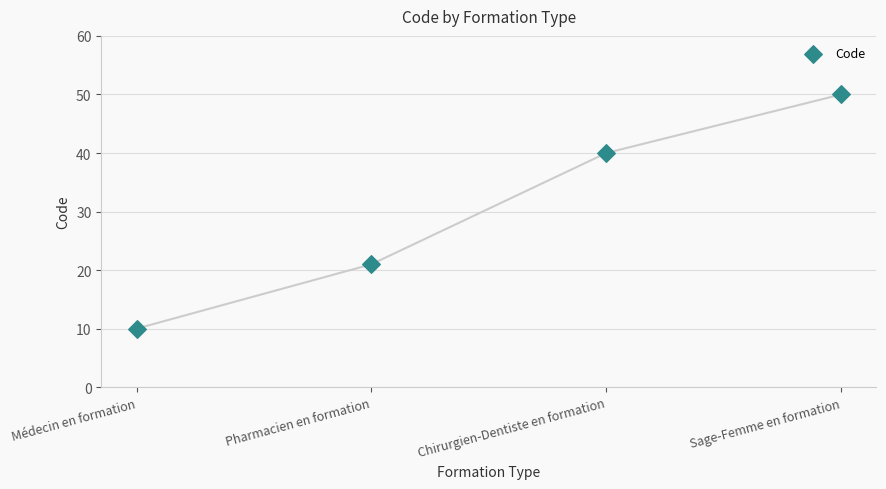

What Y value in the scatter plot is closest to 30?

21